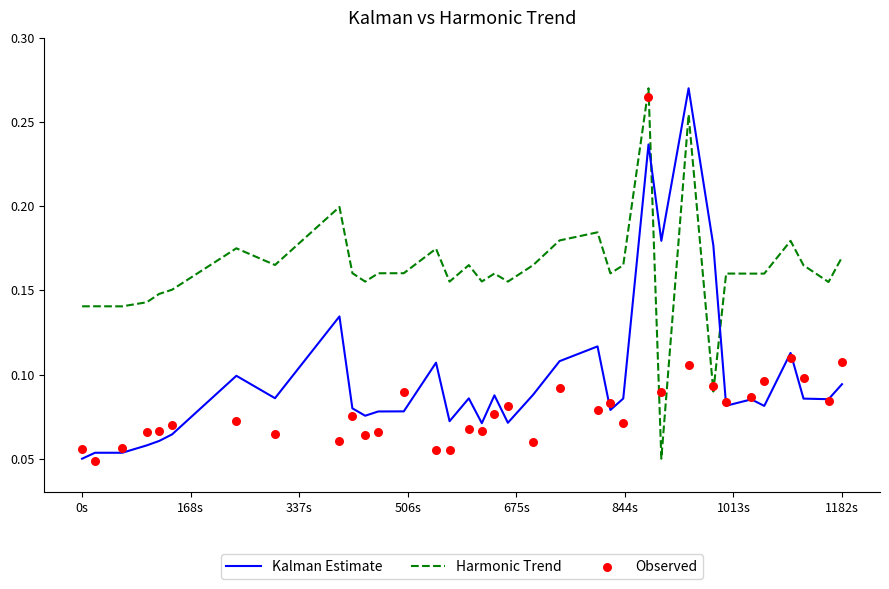

Which series has the largest Y range (max minus min)?

Kalman Estimate